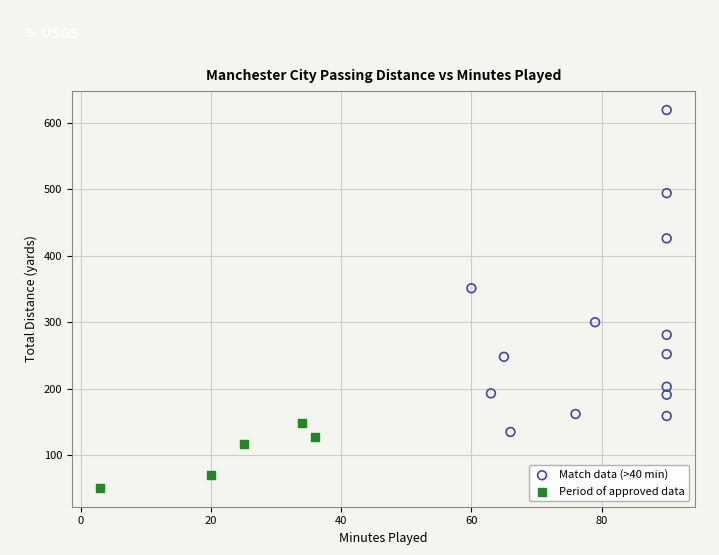

Which series contains the highest Y value?

Match data (>40 min)